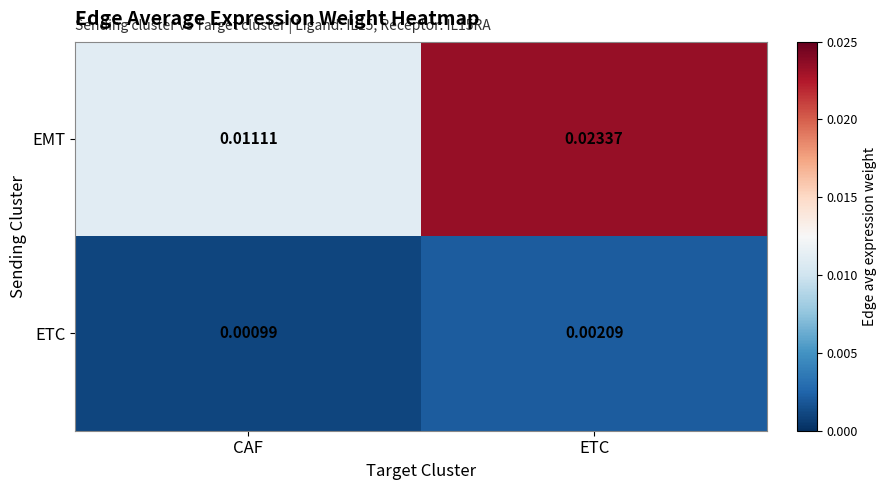

Rank the categories by ETC value from lowest to highest.

CAF, ETC